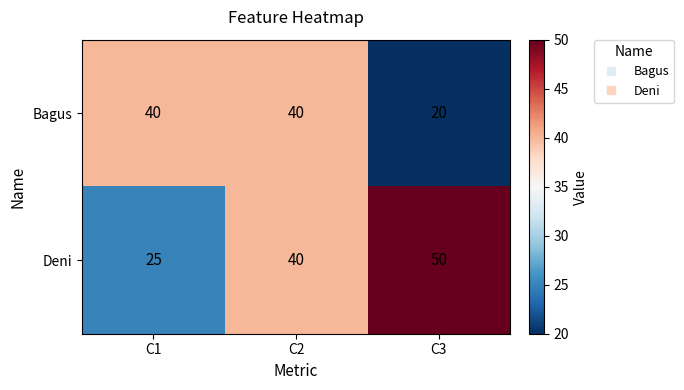

At C1, list the series in order from largest to smallest.

Bagus, Deni